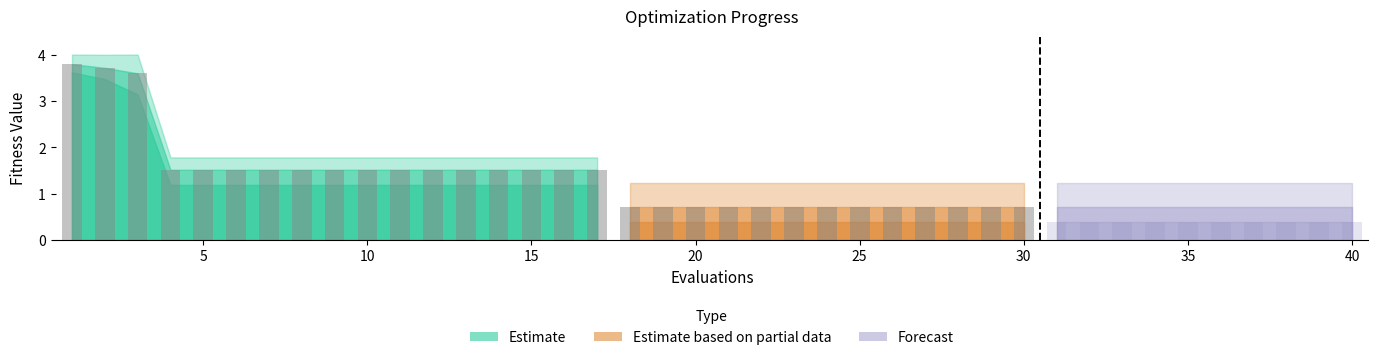

Which category has the highest value in the mean series?

1